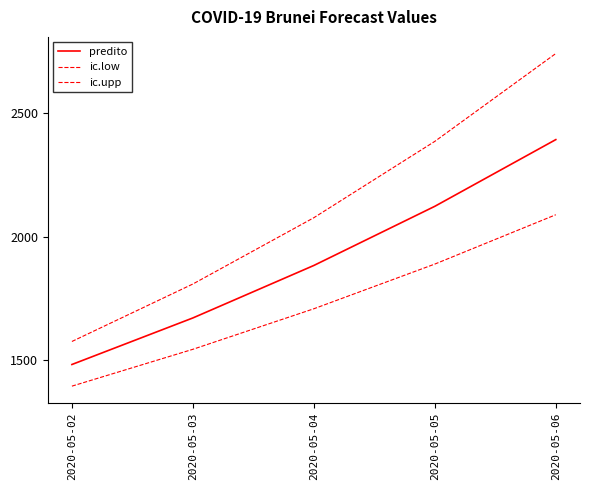

Does the chart display data point markers on the line(s)?

No